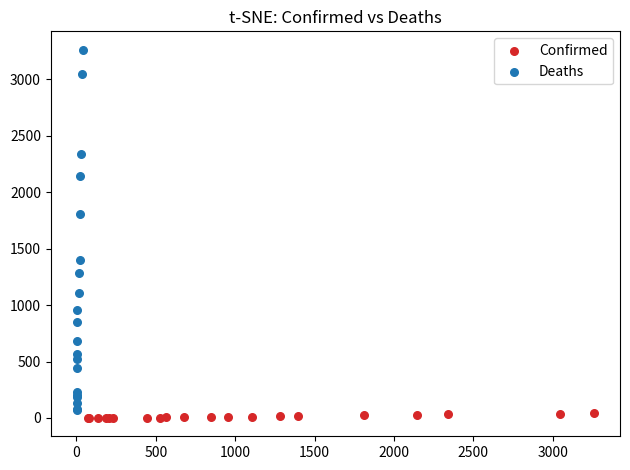

Which series reaches the maximum Y coordinate?

Deaths